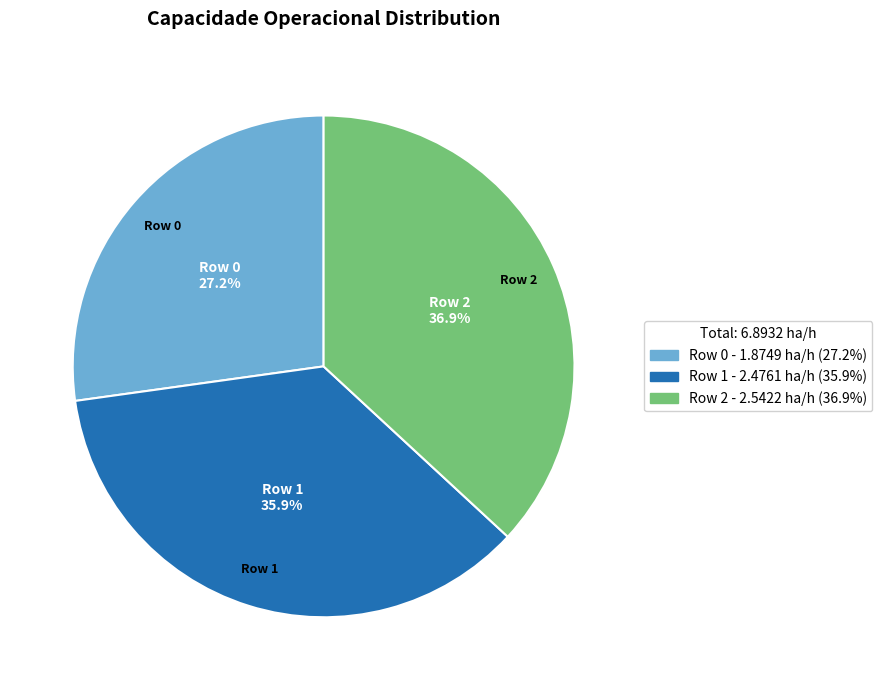

To the nearest percent, what is the average slice percentage?

33%